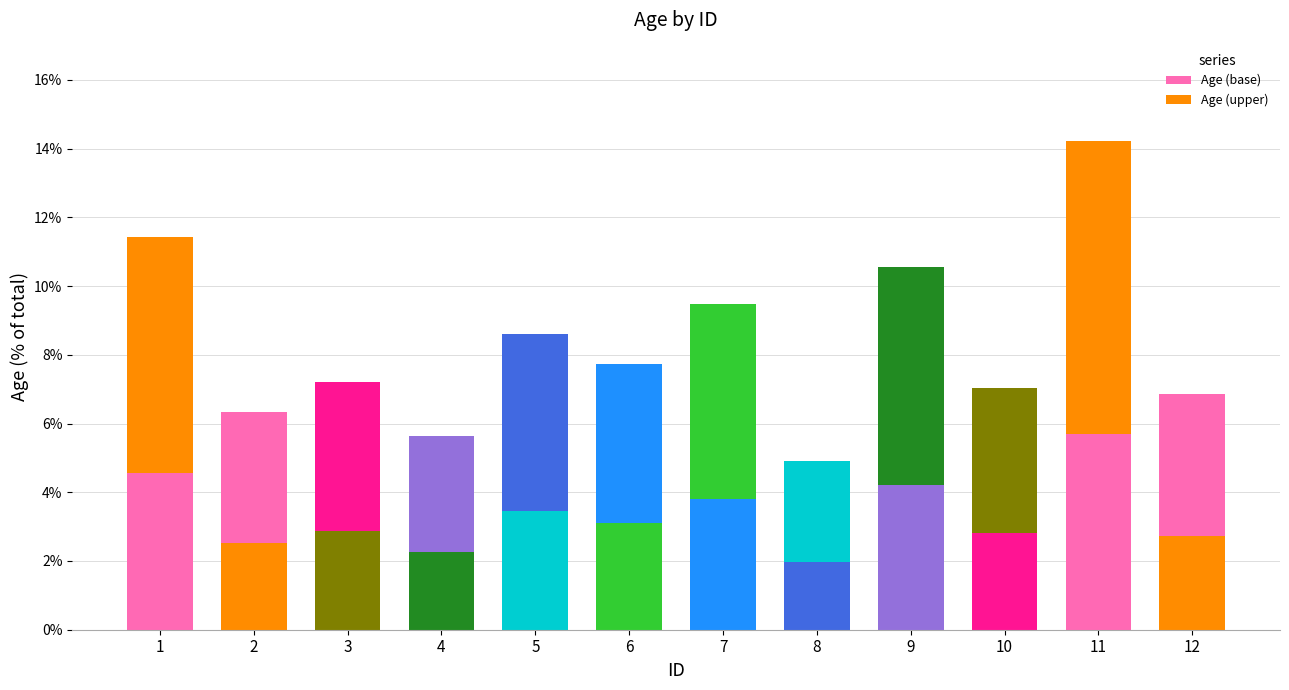

Does the chart contain any negative values?

No